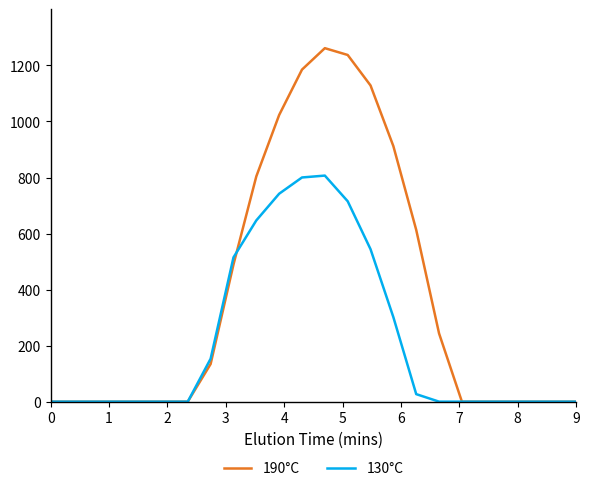

Rank the series by their average value, from lowest to highest.

130°C, 190°C